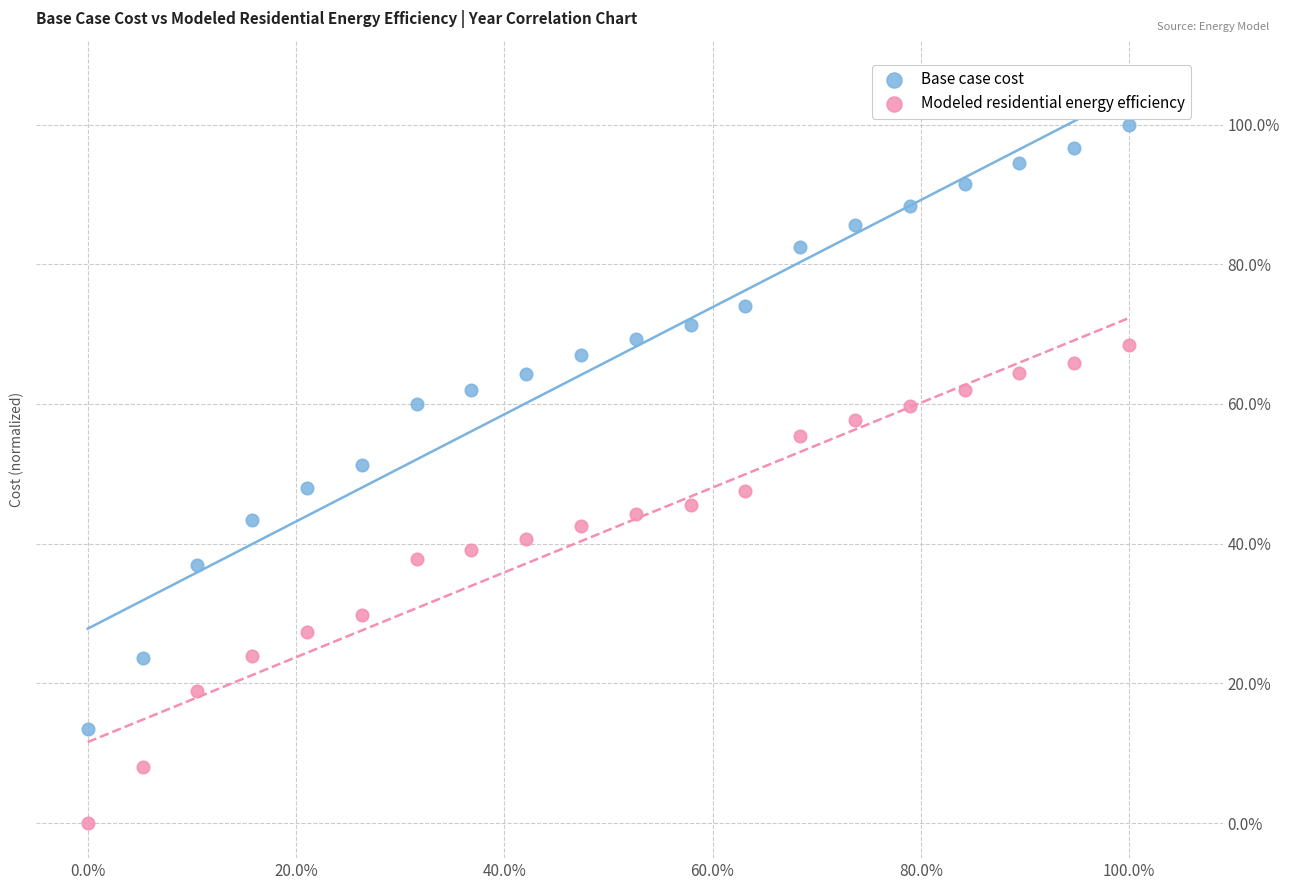

What are all the series names shown in the legend?

Base case cost, Modeled residential energy efficiency